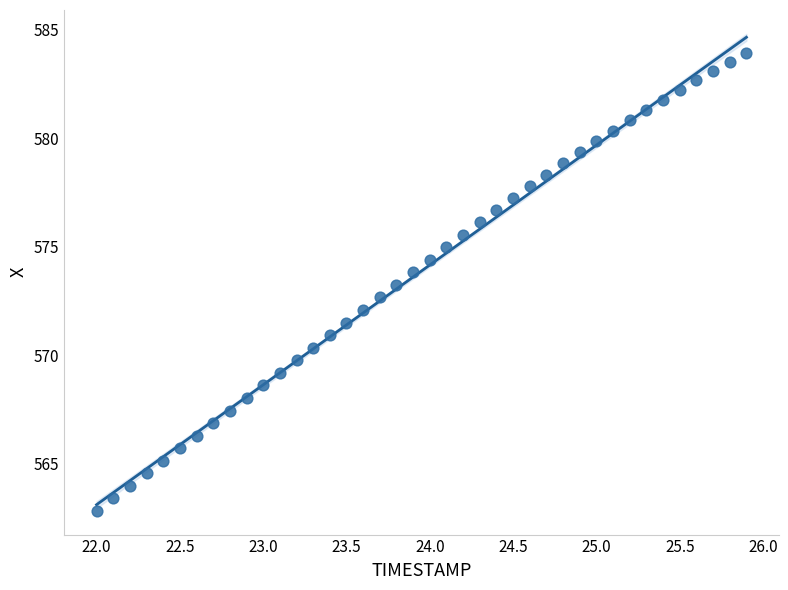

What is the range of Y values (max minus min)?

21.1